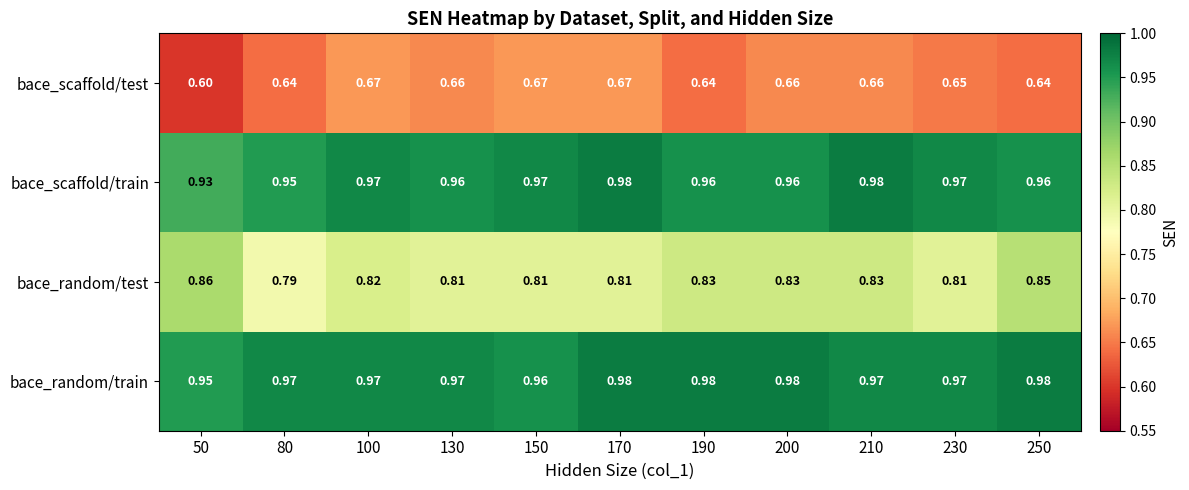

At 150, list the series in order from largest to smallest.

bace_scaffold/train, bace_random/train, bace_random/test, bace_scaffold/test